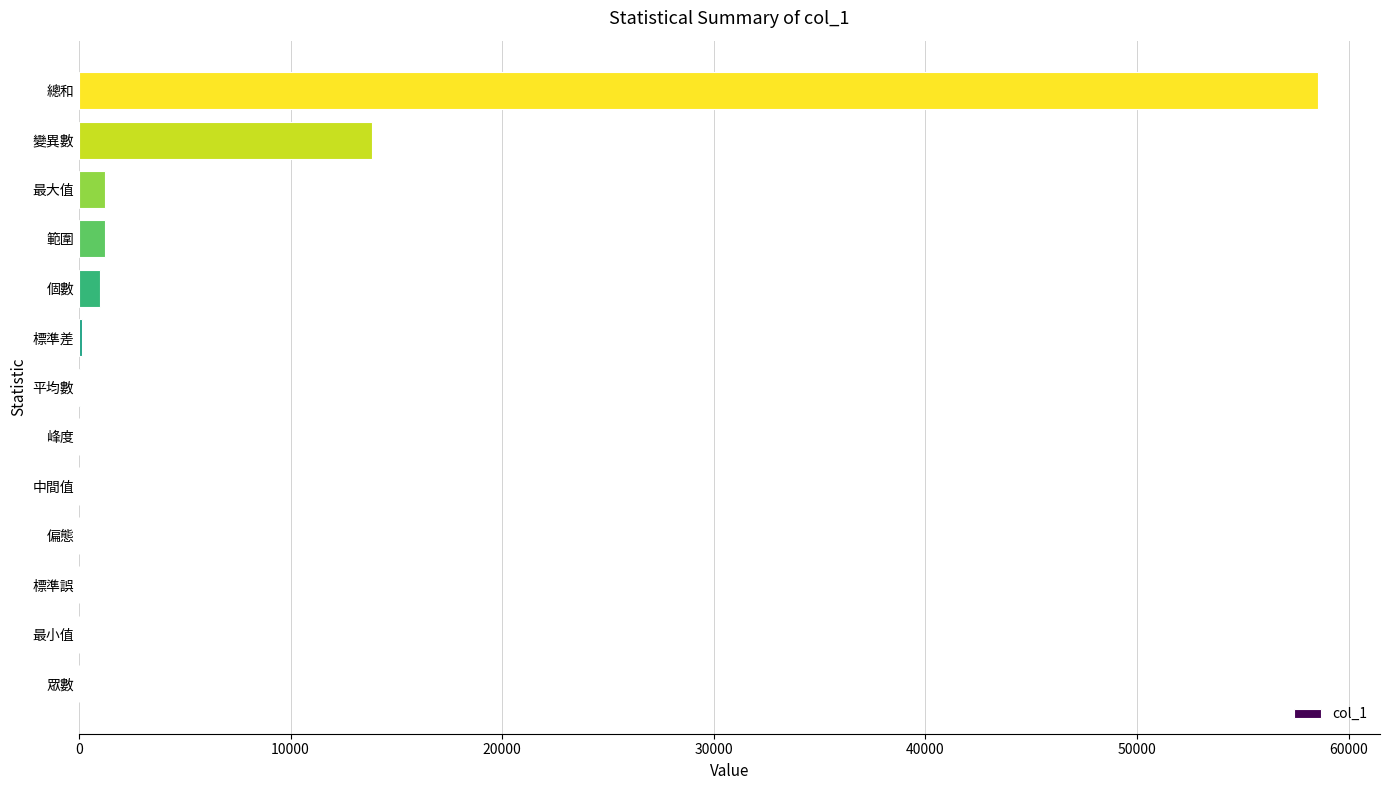

What is the greatest value displayed?

58560.0